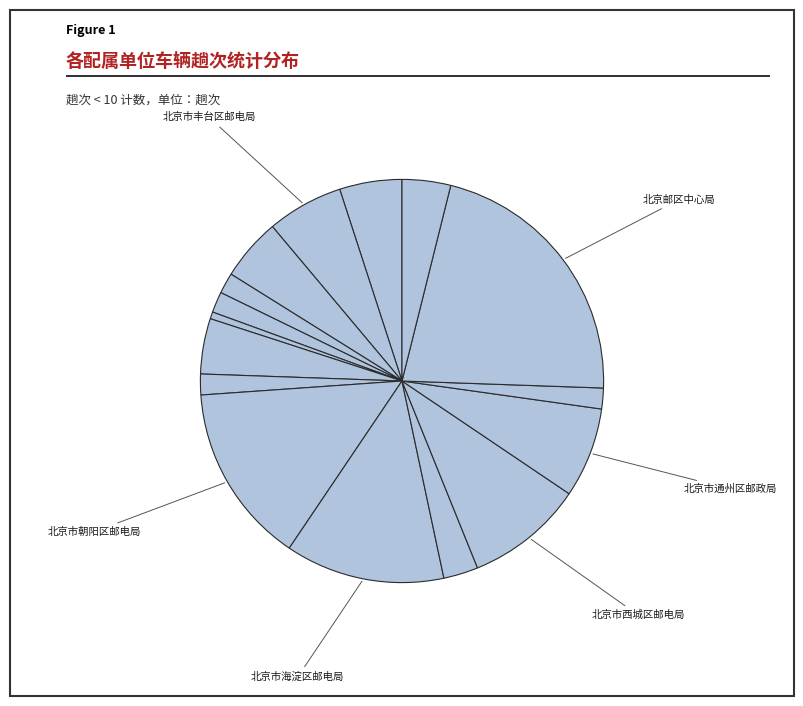

Count the number of slices in the pie.

16